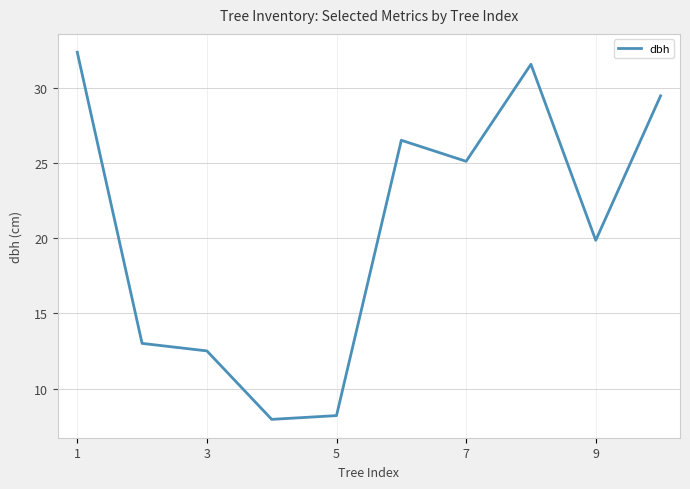

What is the difference between the maximum and minimum values?

24.4